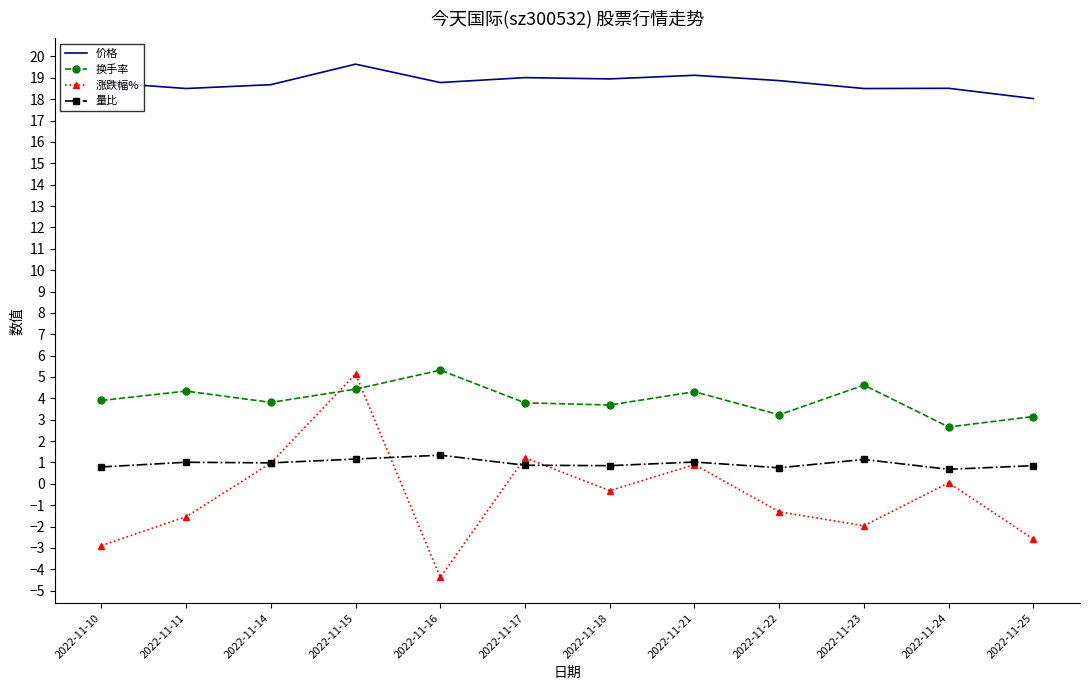

What are all the series names shown in the legend?

价格, 换手率, 涨跌幅%, 量比